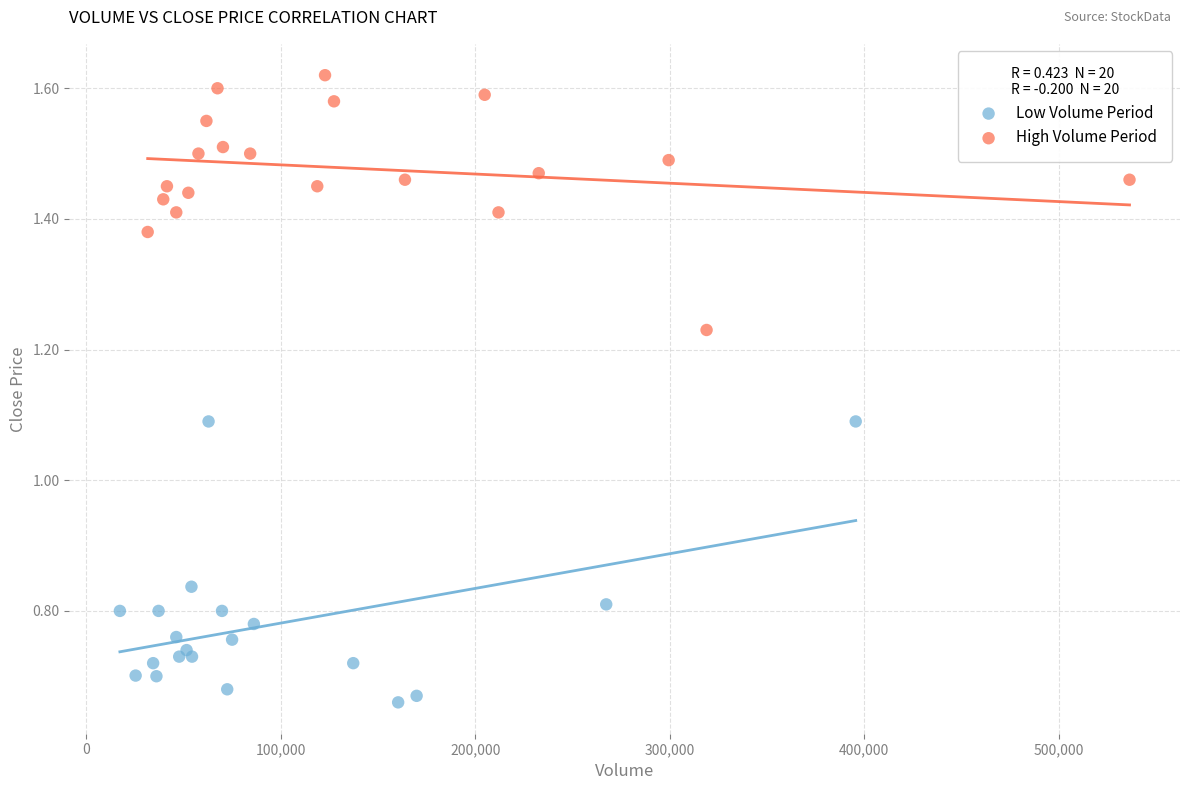

Which series contains the lowest Y value?

Low Volume Period